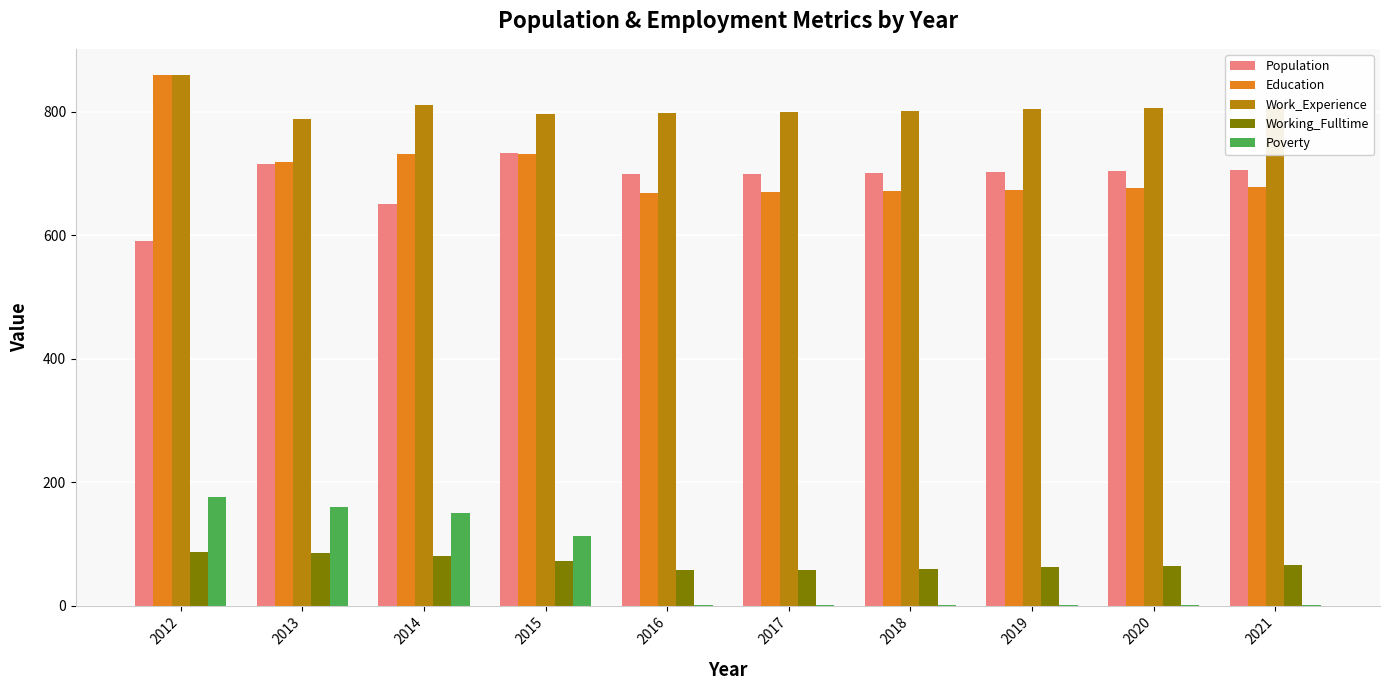

What are all the series names shown in the legend?

Population, Education, Work_Experience, Working_Fulltime, Poverty